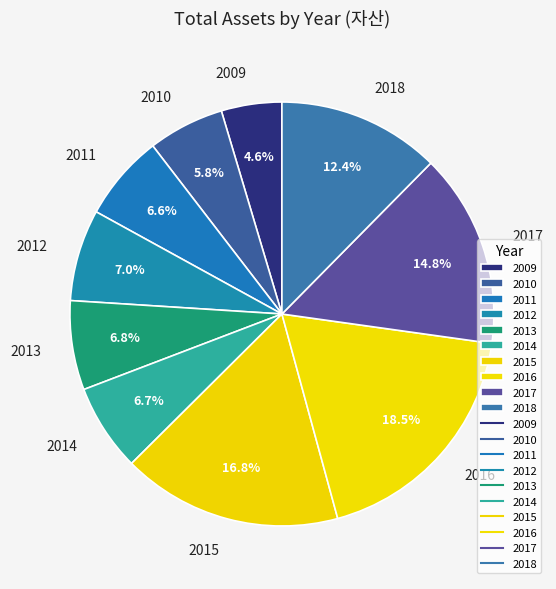

Which category has the smallest portion of the pie?

2009